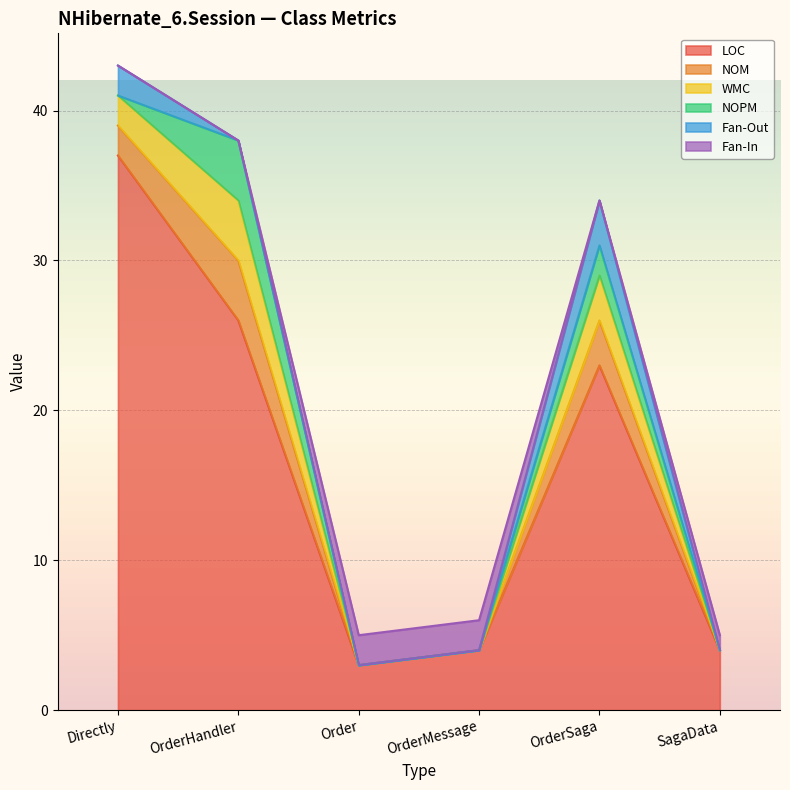

What is the total value across all series at Order?

5